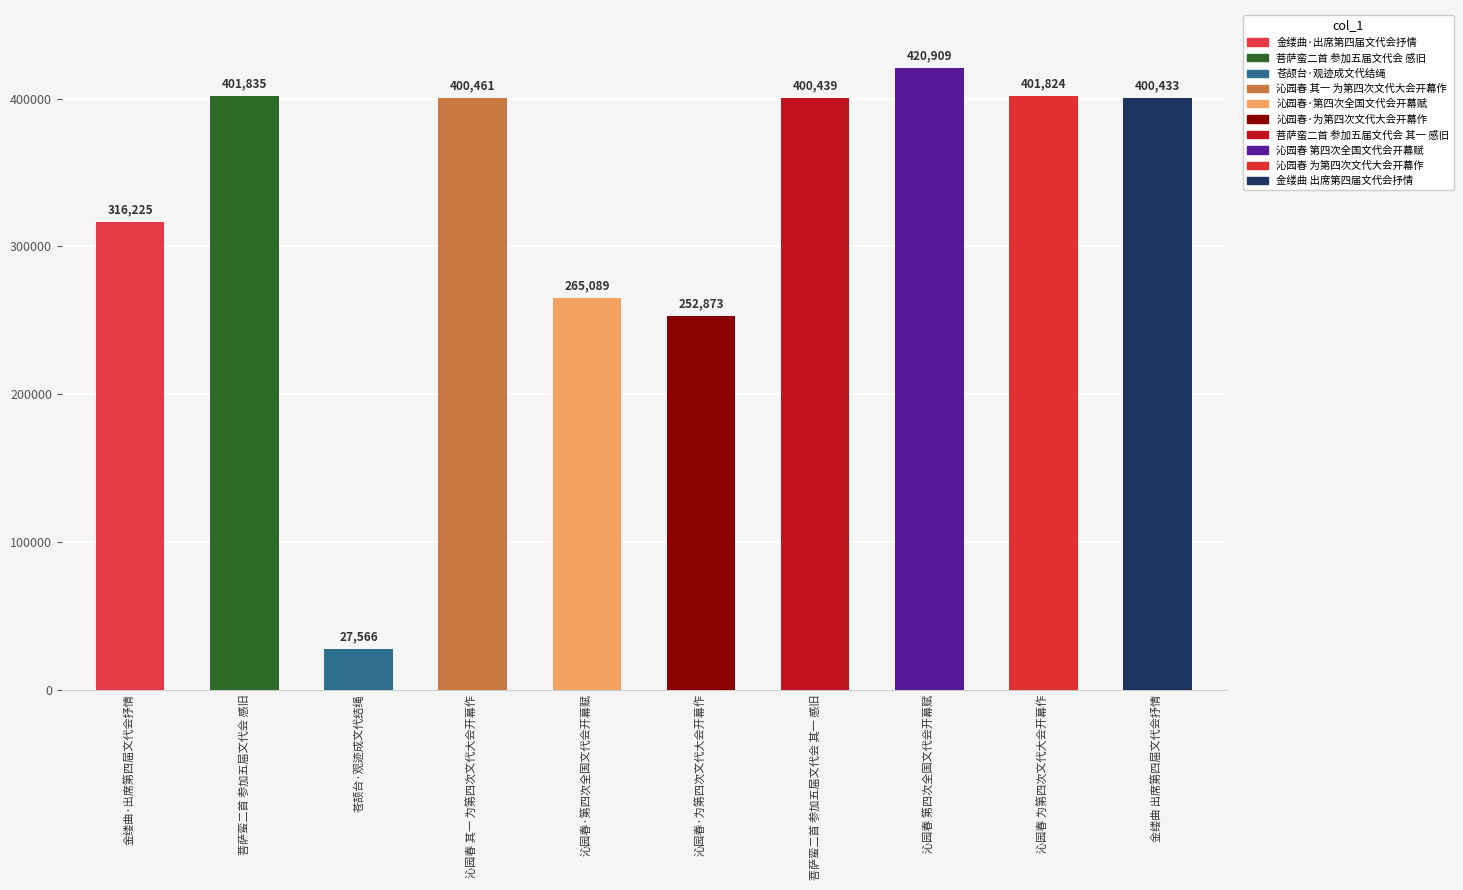

What is the ratio of the value at 金缕曲 出席第四届文代会抒情 to the value at 沁园春 为第四次文代大会开幕作?

1.0